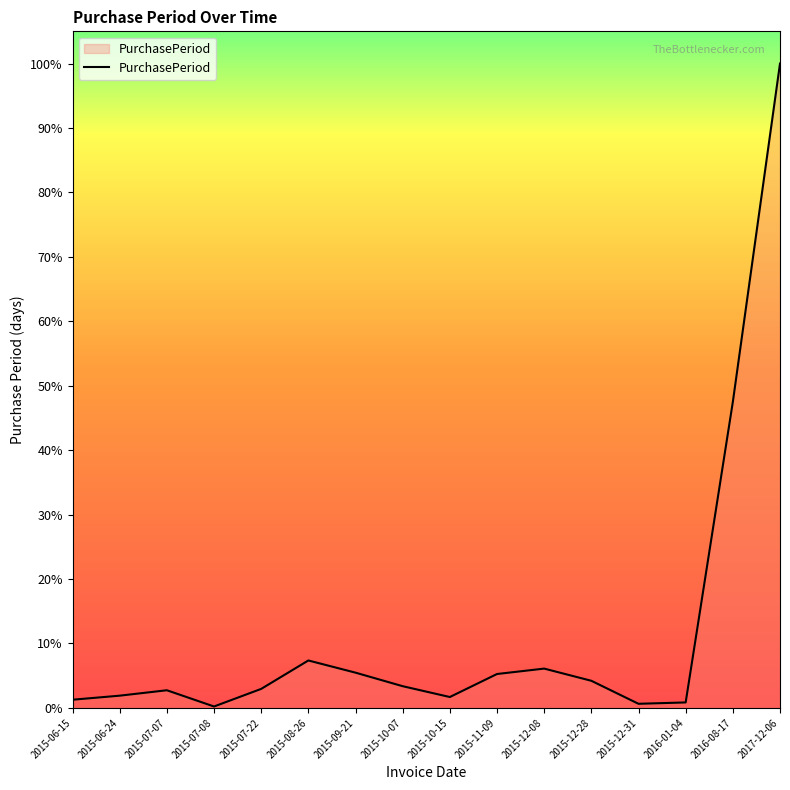

Which has a higher value, 2015-11-09 or 2015-07-07?

2015-11-09